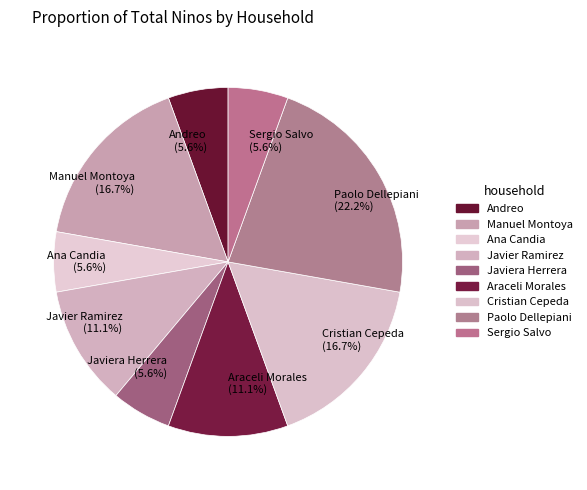

Does Cristian Cepeda (16.7%) represent more than half of the total?

No